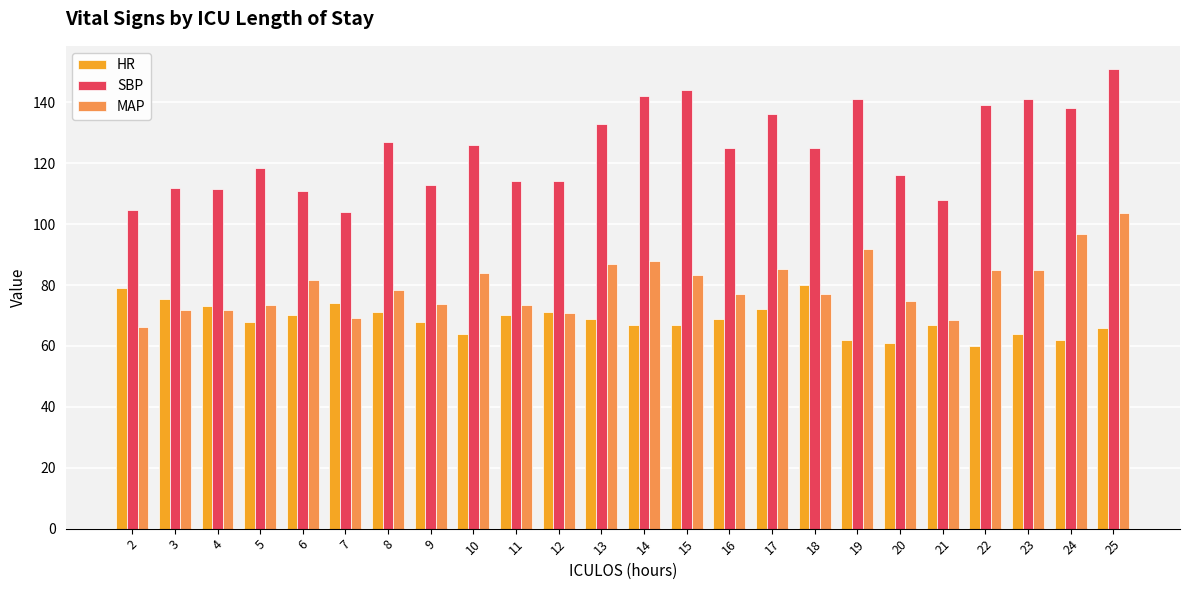

What is the difference between the maximum and minimum values in the SBP series?

47.0